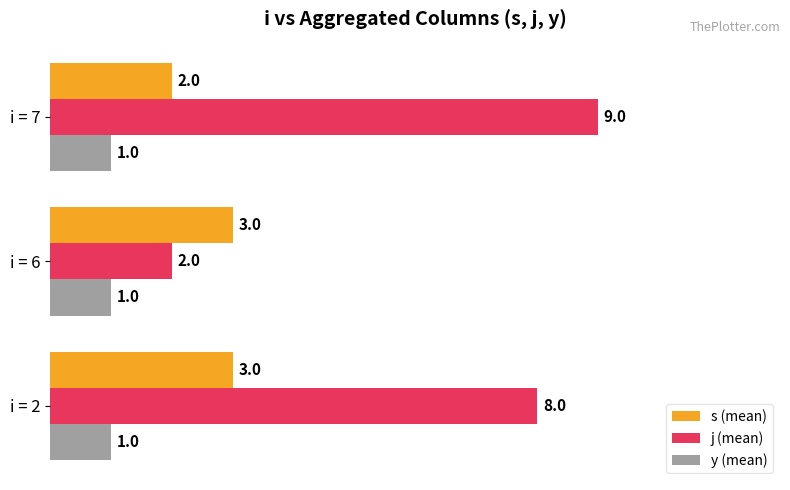

What is the sum of all s (mean) values?

8